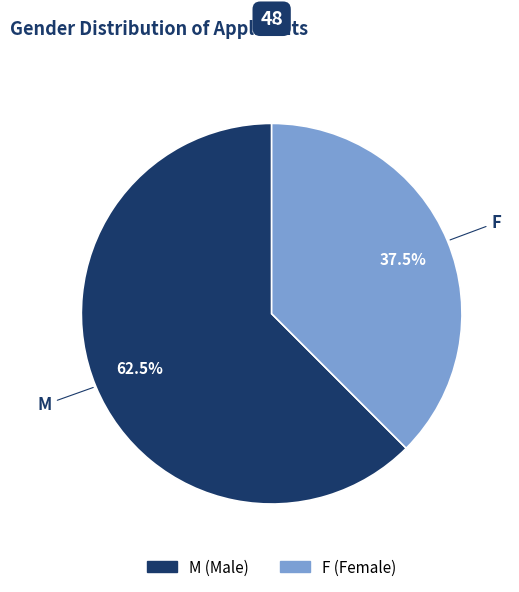

Is M the majority of the pie?

Yes